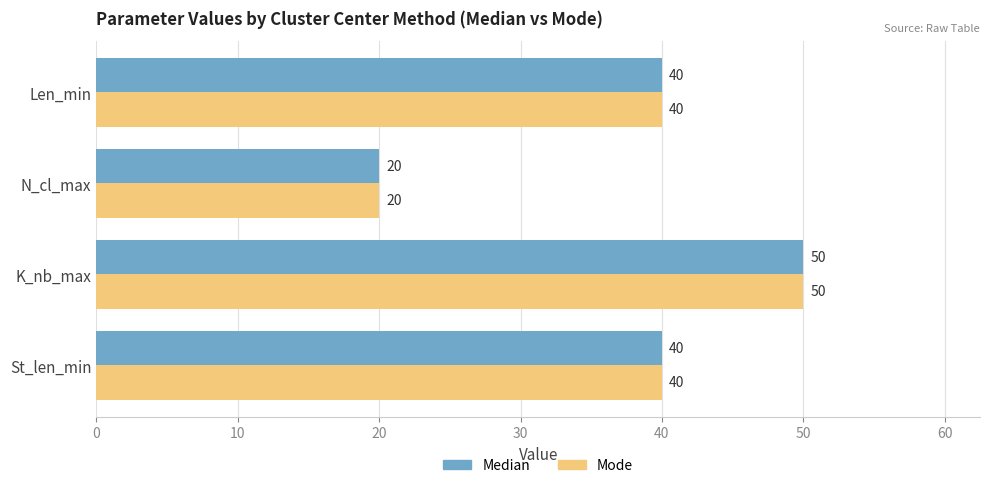

What value does the Median series have at St_len_min, to the nearest 10?

40